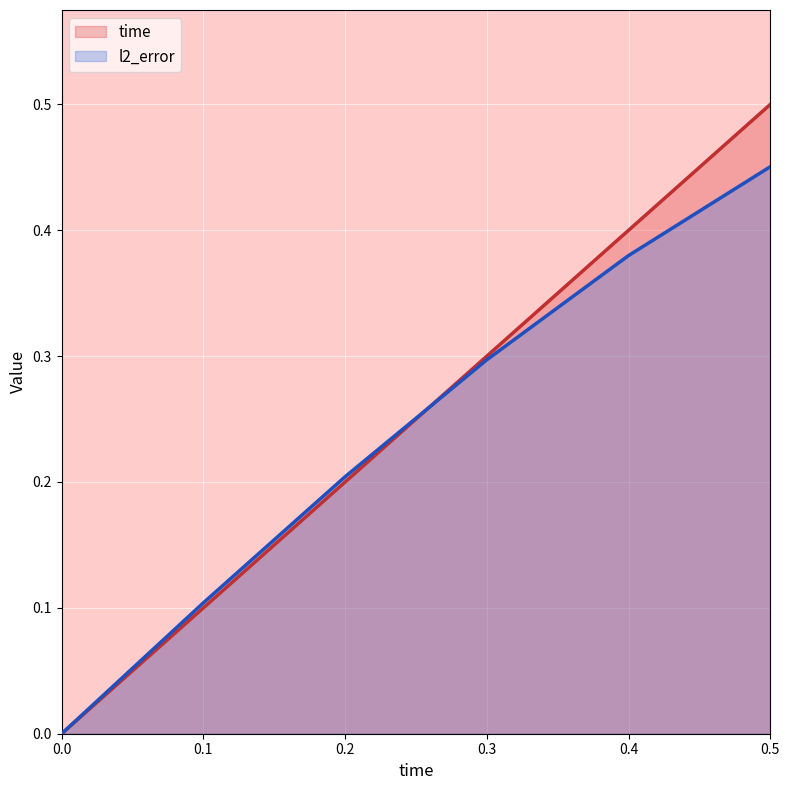

True or false: l2_error has more than 2 points higher than both neighbors.

False